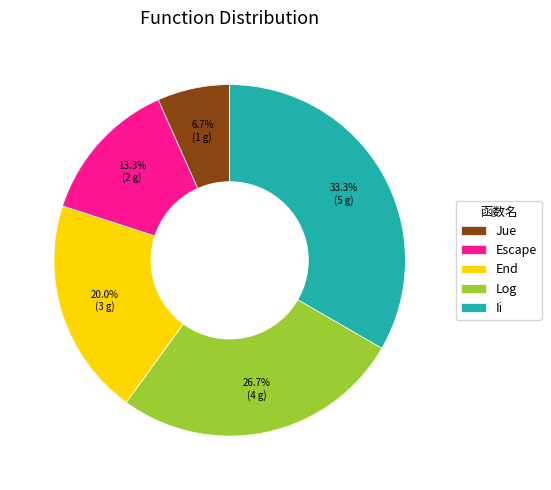

To the nearest percent, what portion does Log represent?

27%